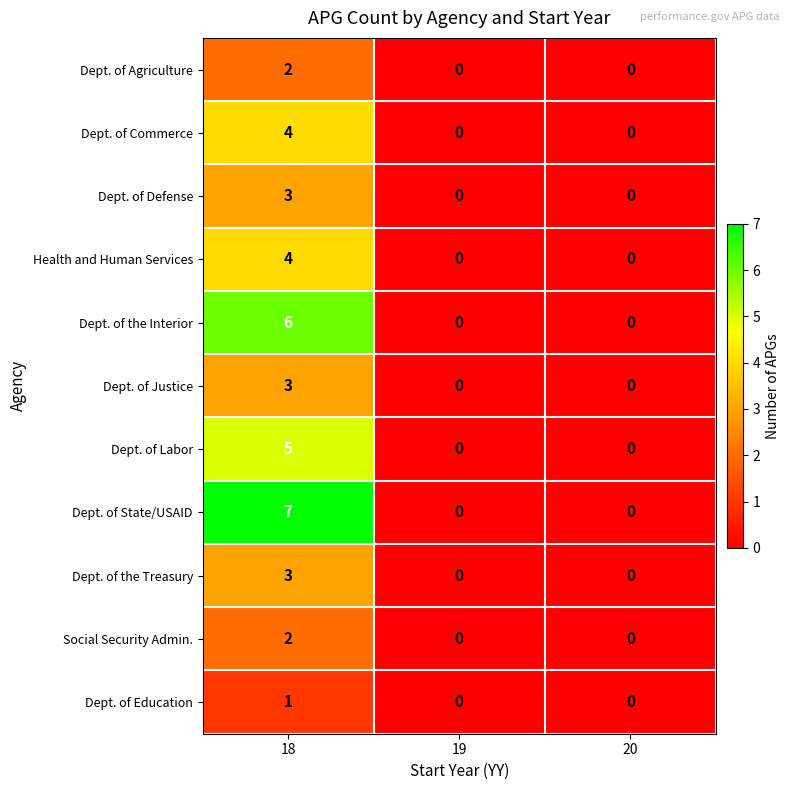

What is the sum of the Dept. of the Treasury values at 18 and 20?

3